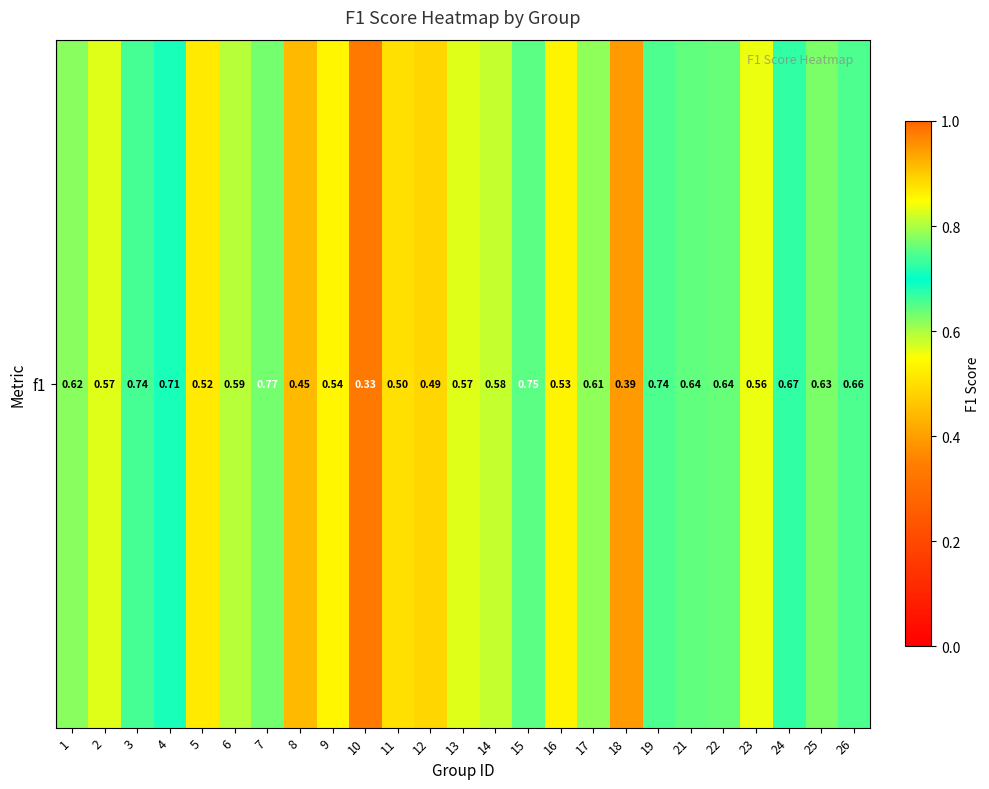

Rank the categories by value from highest to lowest.

7, 15, 19, 3, 4, 24, 26, 21, 22, 25, 1, 17, 6, 14, 2, 13, 23, 9, 16, 5, 11, 12, 8, 18, 10